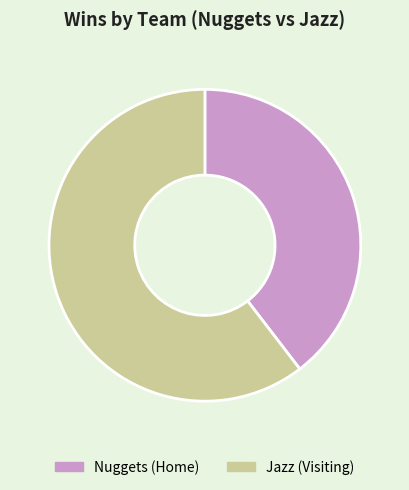

Count the number of slices in the pie.

2